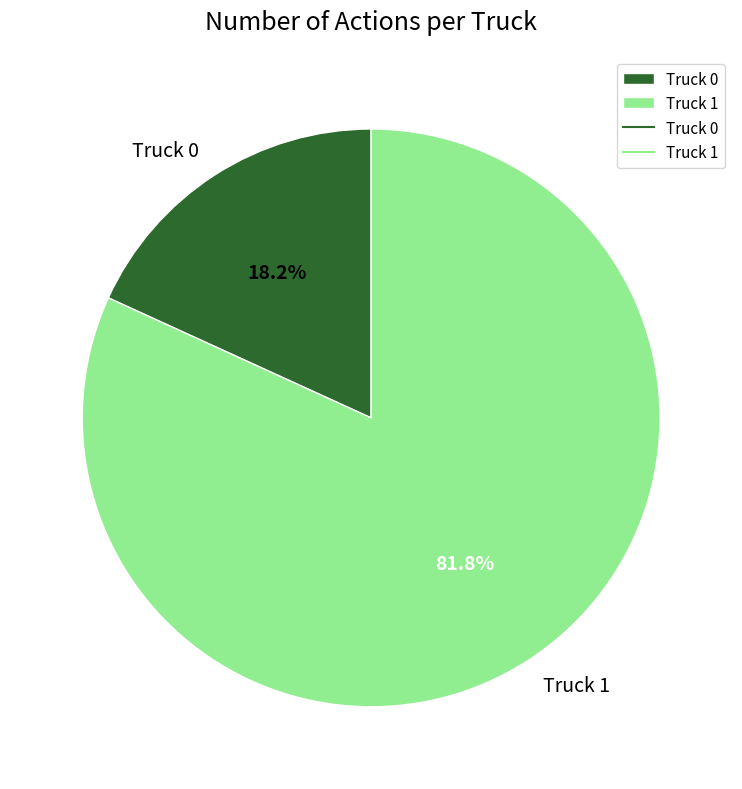

Combined, what portion of the pie is Truck 1 and Truck 0?

100.0%